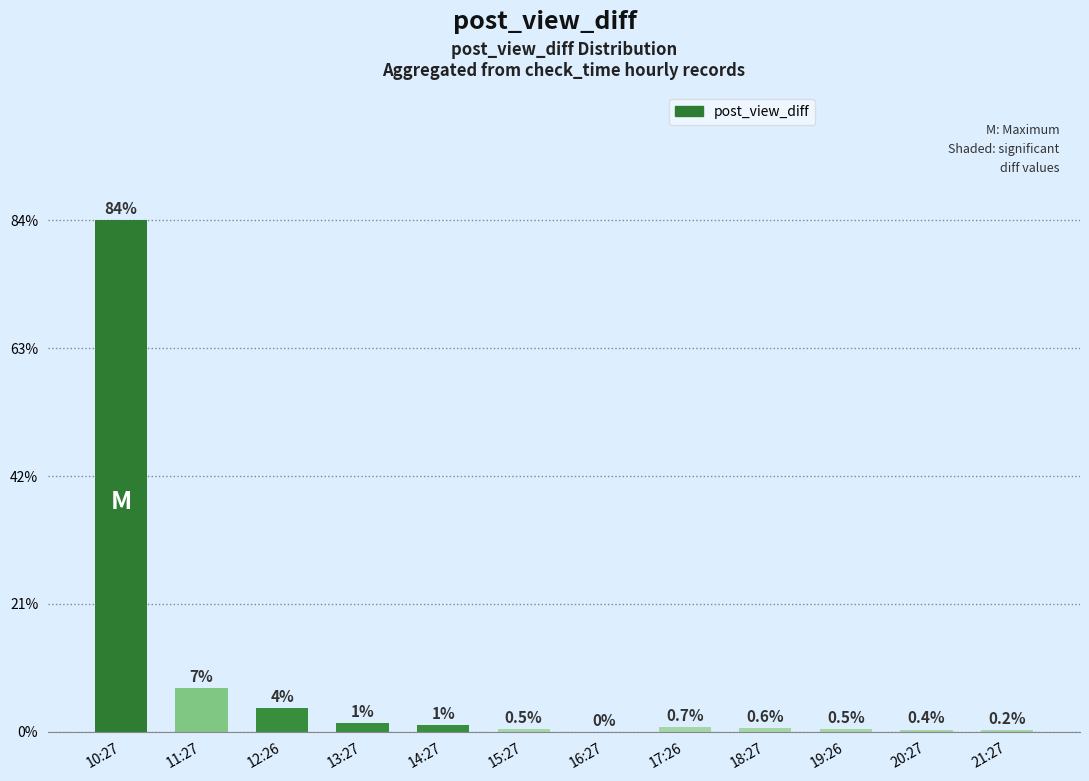

What is the average value?

8.3